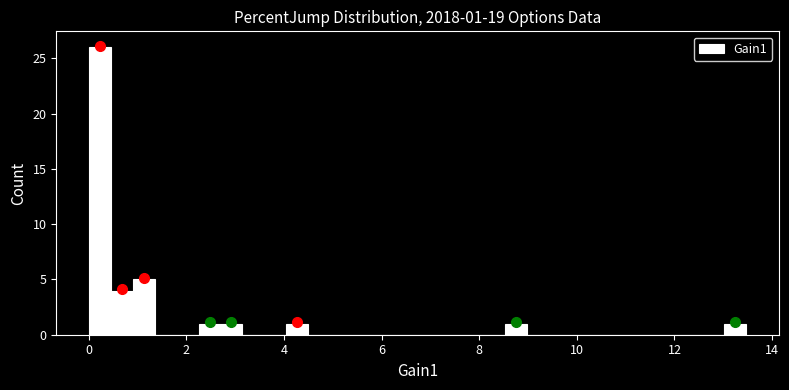

Read against the x-axis, roughly where is the centre of the tallest bar?

0.2